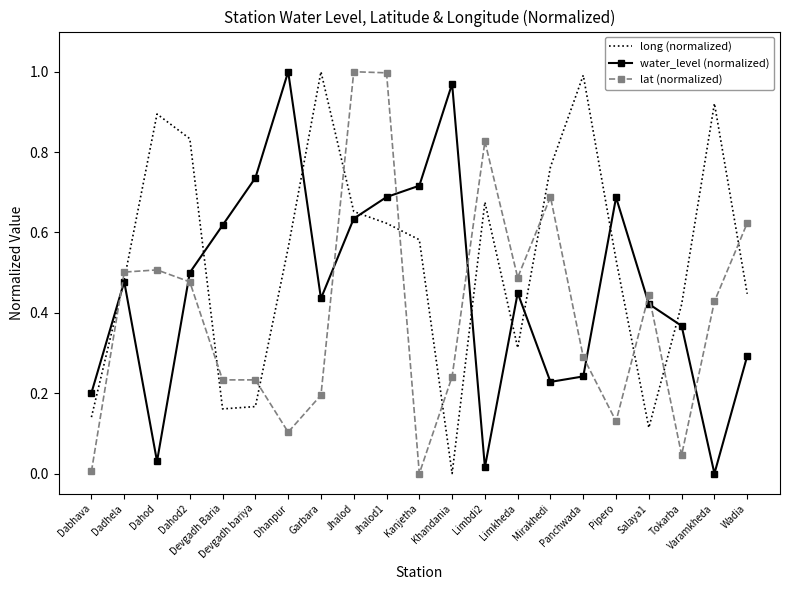

True or false: water_level (normalized) and lat (normalized) intersect in this chart.

True